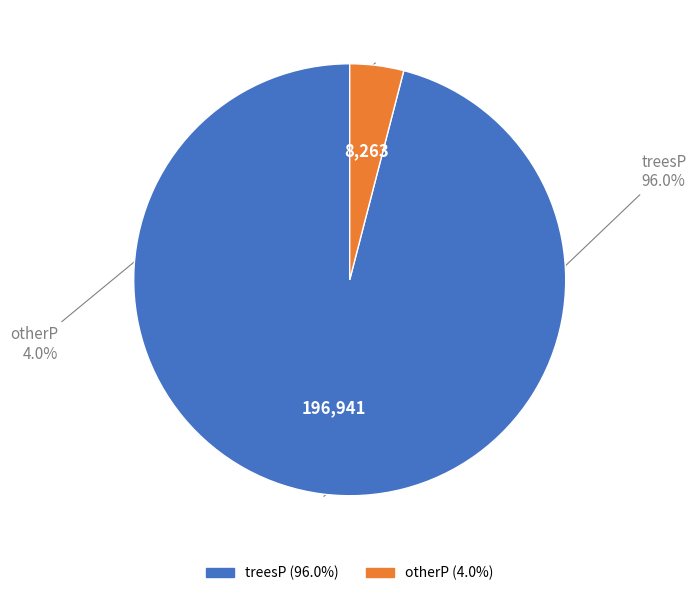

Is otherP the majority of the pie?

No